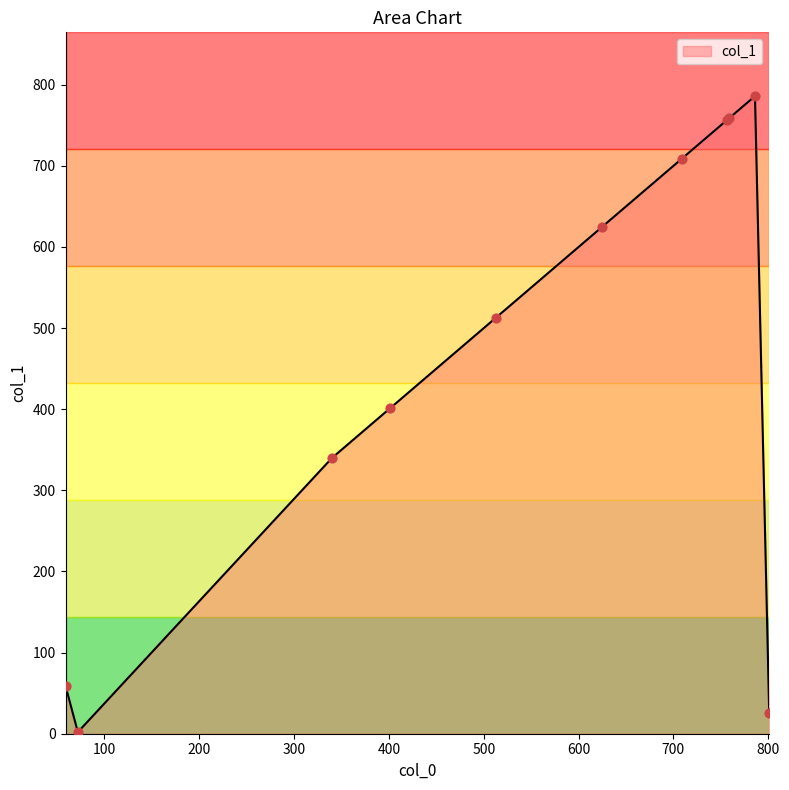

What is the difference between the maximum and minimum values?

784